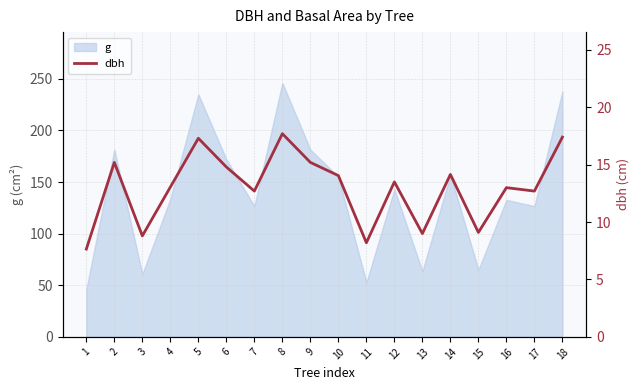

Reading left to right, what are all the values shown in this chart?

7.7	15.2	8.8	13.1	17.3	14.8	12.7	17.7	15.2	14.1	8.2	13.5	9.0	14.2	9.1	13.0	12.7	17.4